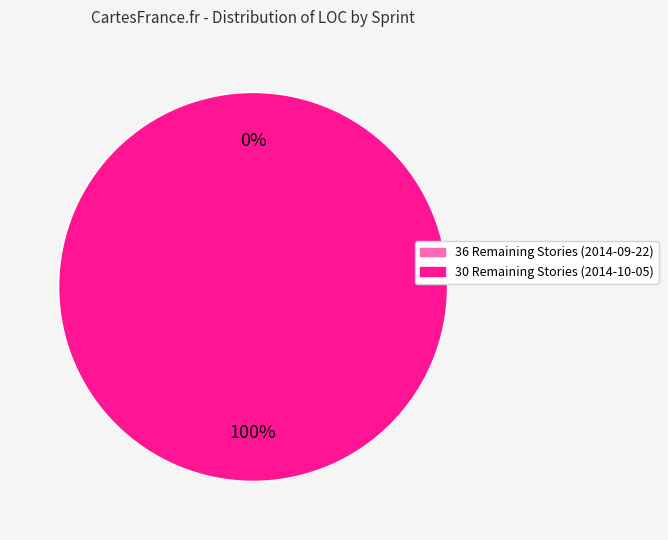

Is it true that 30 Remaining Stories (2014-10-05) is 100% of the pie?

True